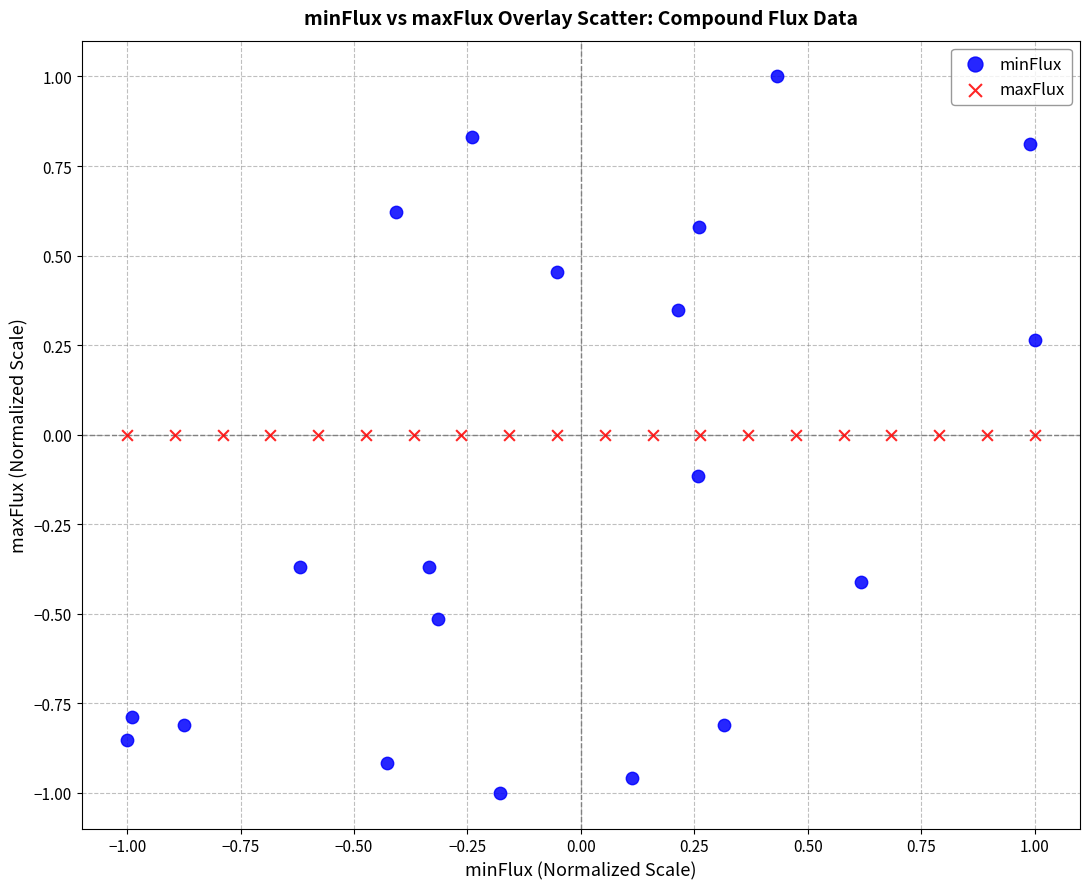

Which series reaches the maximum Y coordinate?

minFlux